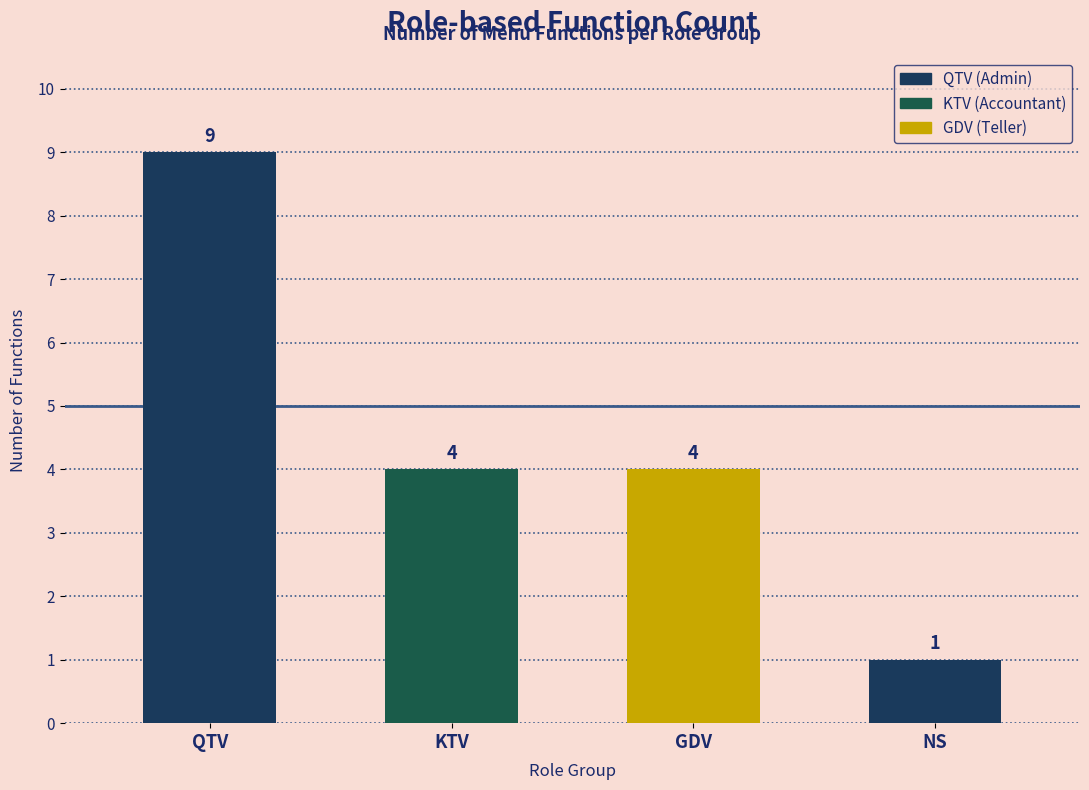

Which category has the highest value across all series?

QTV